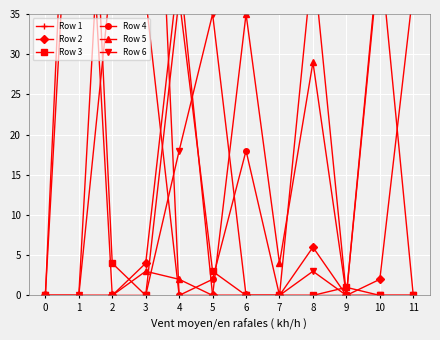

What is the average value of the Row 1 series?

24